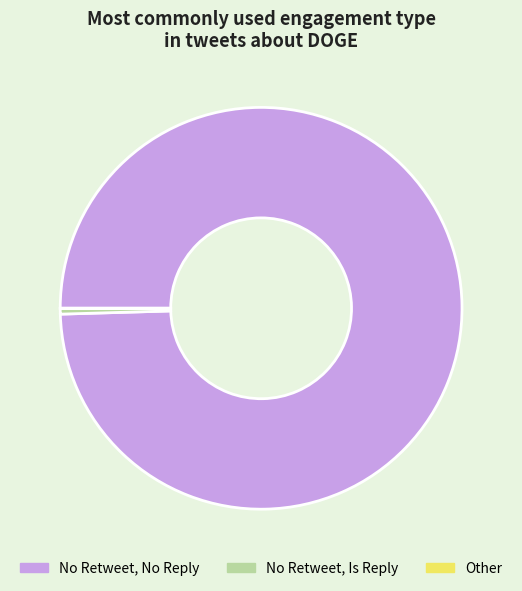

Is the sum of No Retweet, No Reply and No Retweet, Is Reply greater than half?

Yes